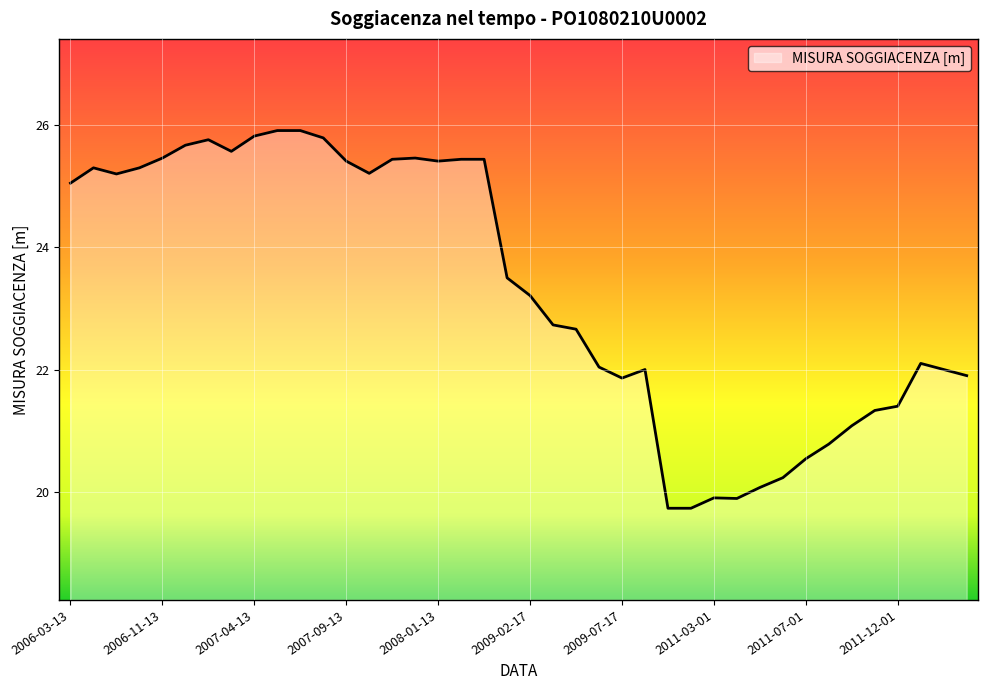

What is the difference between the maximum and minimum values?

6.2